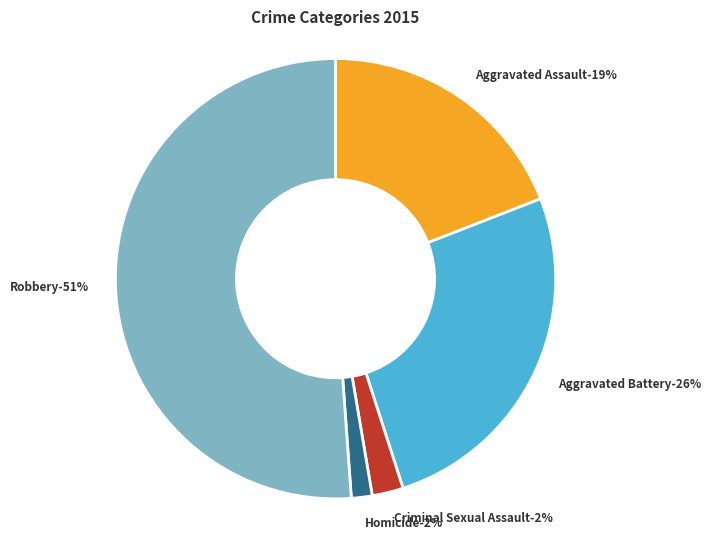

To the nearest percent, what is the average slice percentage?

20%